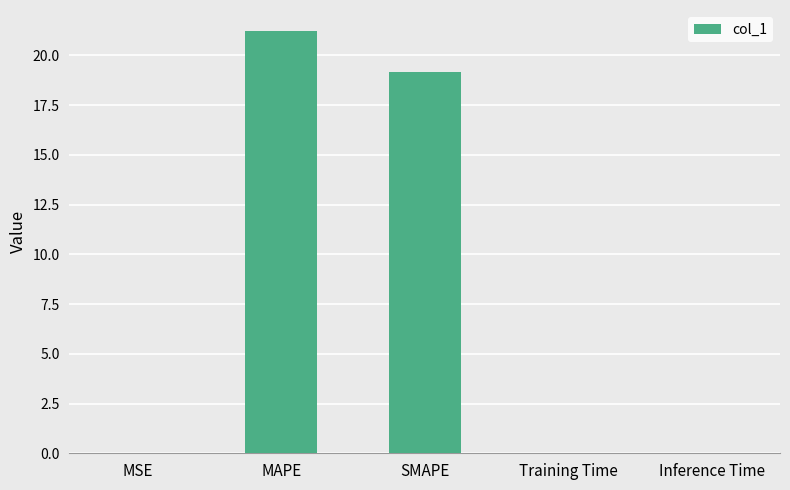

What is the sum of all values?

40.4